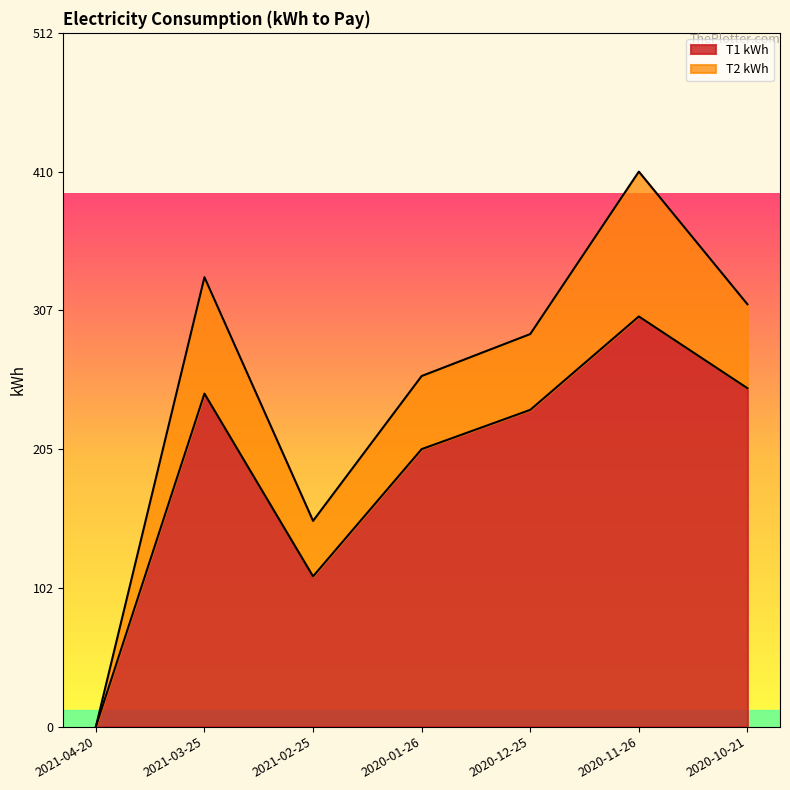

The T1 kWh series shows 246 at 2021-03-25. True or false?

True